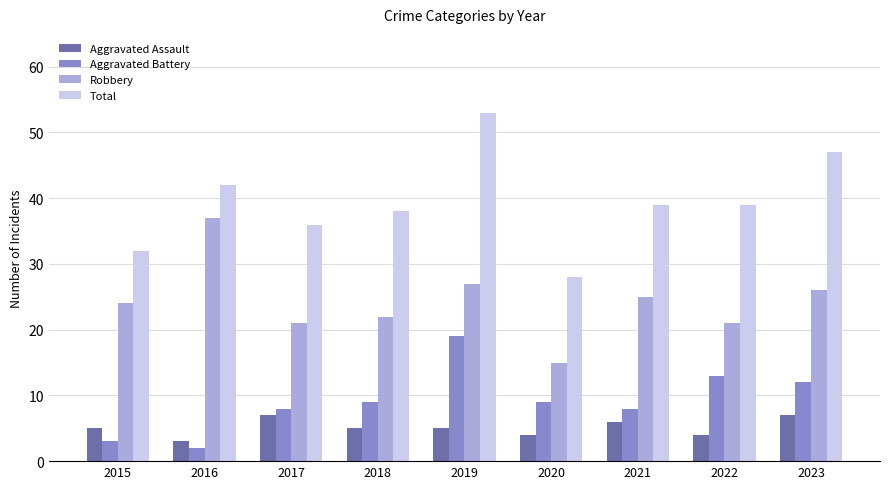

What is the greatest value displayed?

53